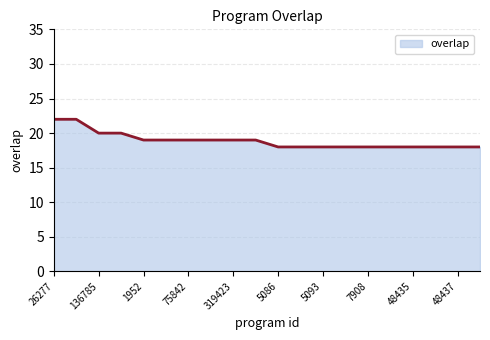

What is the maximum value shown in the chart?

22